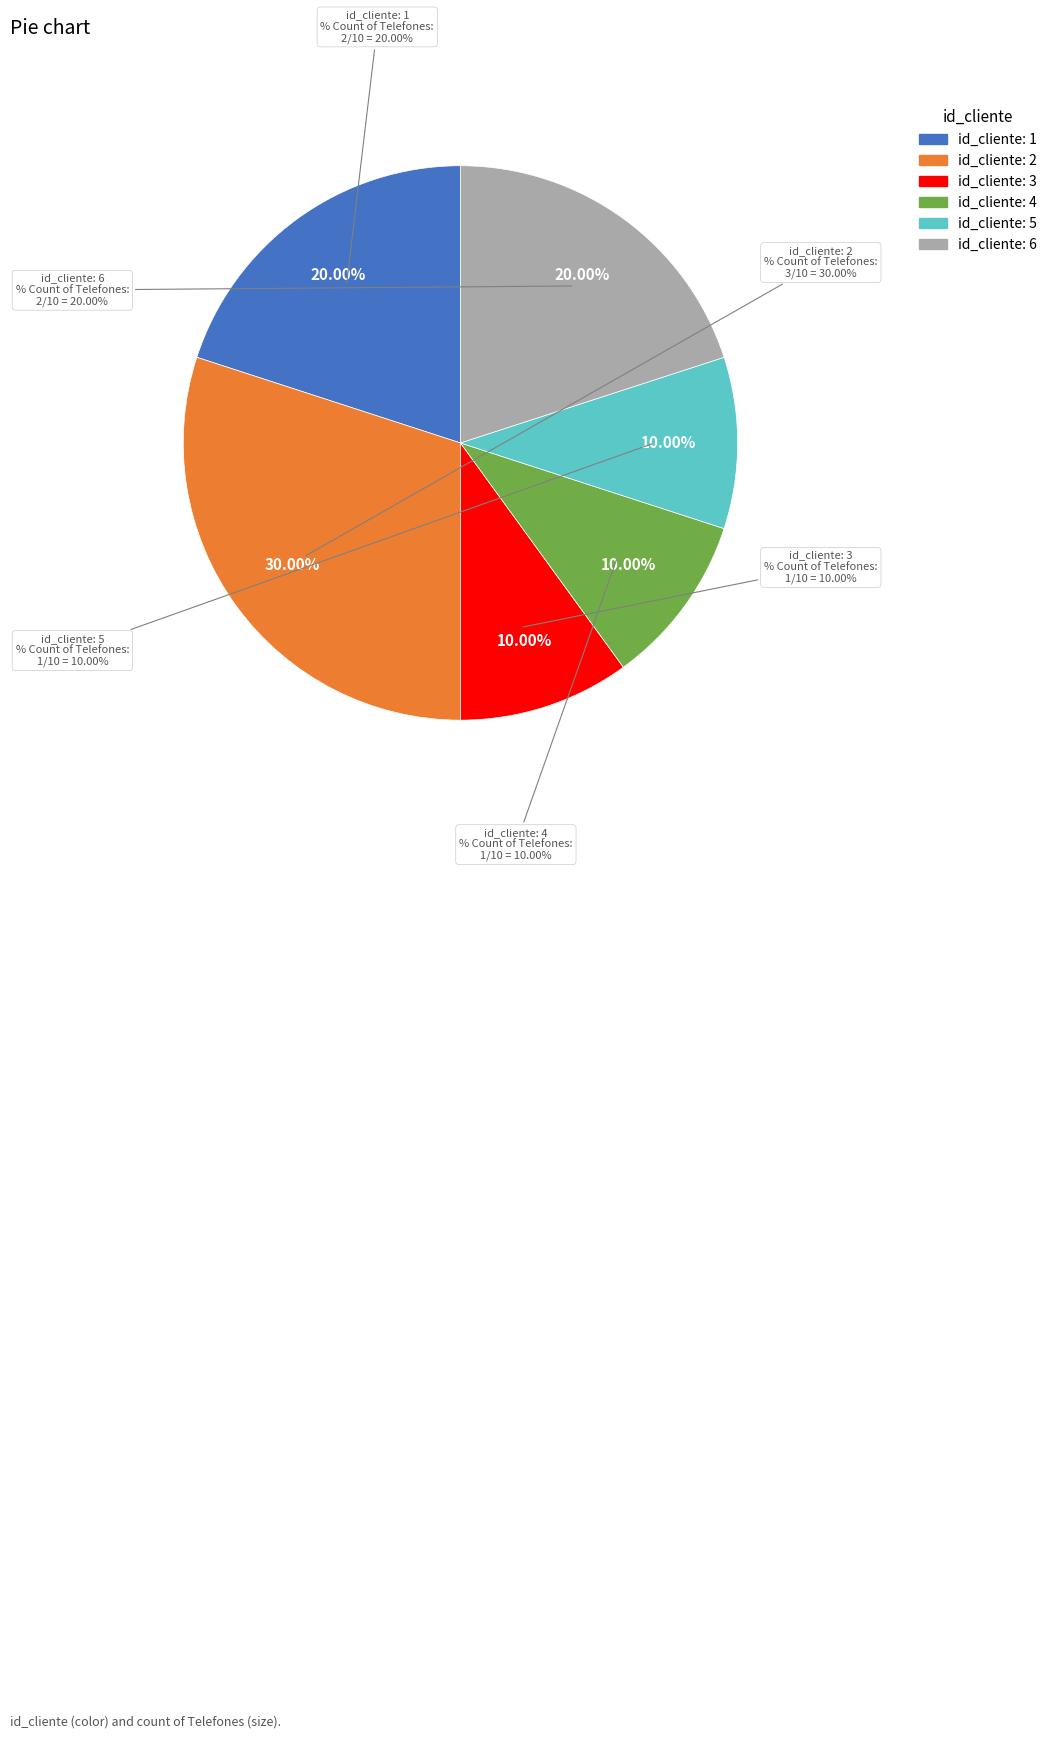

What is the smallest slice in the pie chart?

3